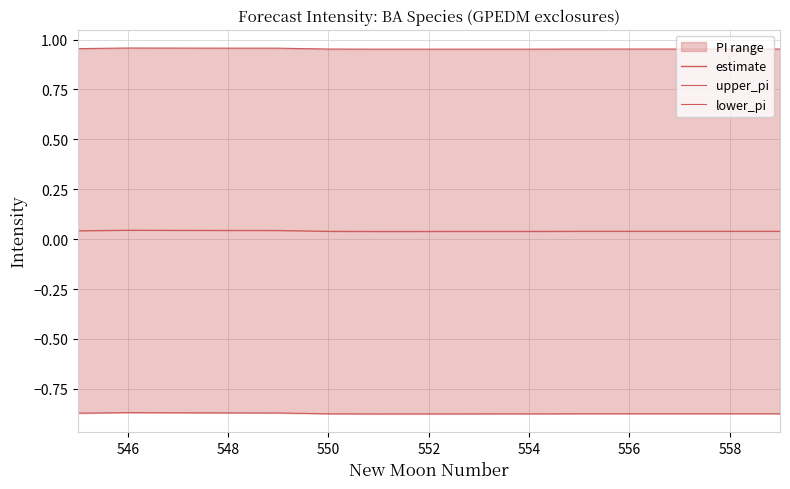

List the series in order of their overall mean, highest first.

upper_pi, estimate, lower_pi